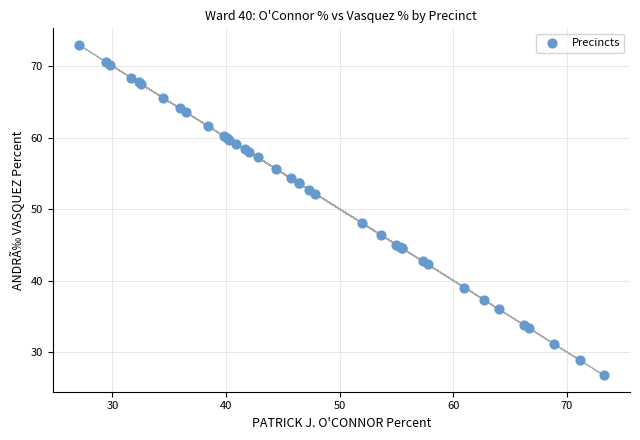

What Y value in the scatter plot is closest to 49?

48.0